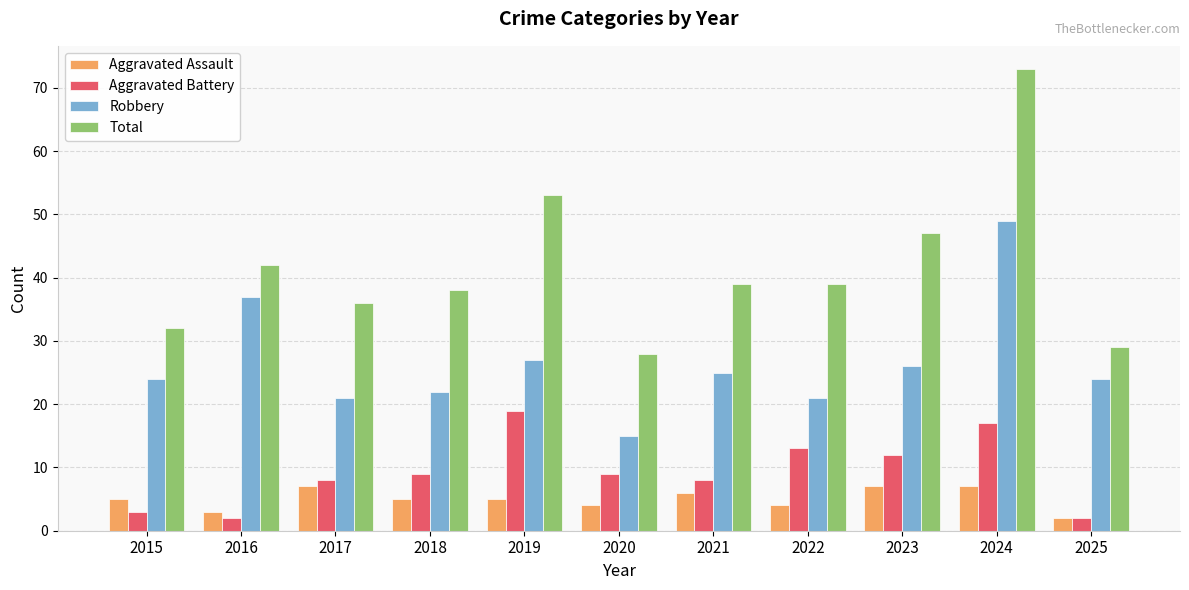

What is the sum of the Aggravated Assault values at 2017 and 2025?

9